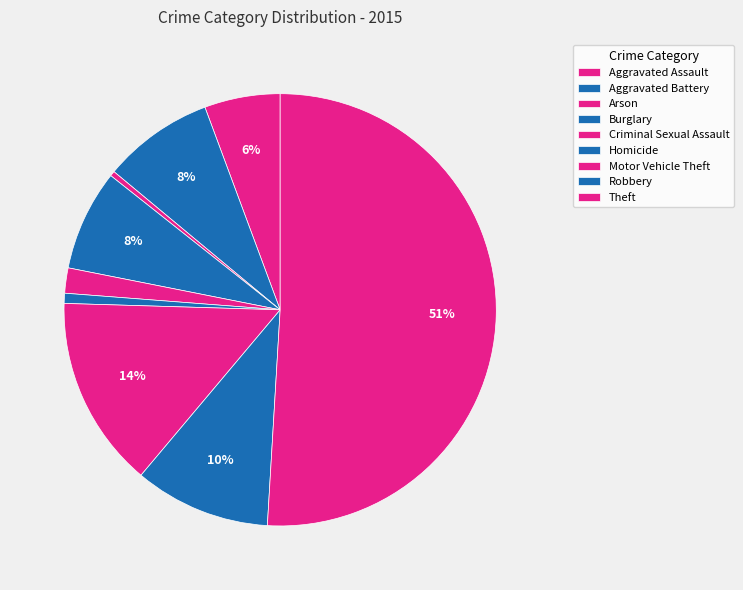

Rank the categories by value from lowest to highest.

Arson, Homicide, Criminal Sexual Assault, Aggravated Assault, Burglary, Aggravated Battery, Robbery, Motor Vehicle Theft, Theft